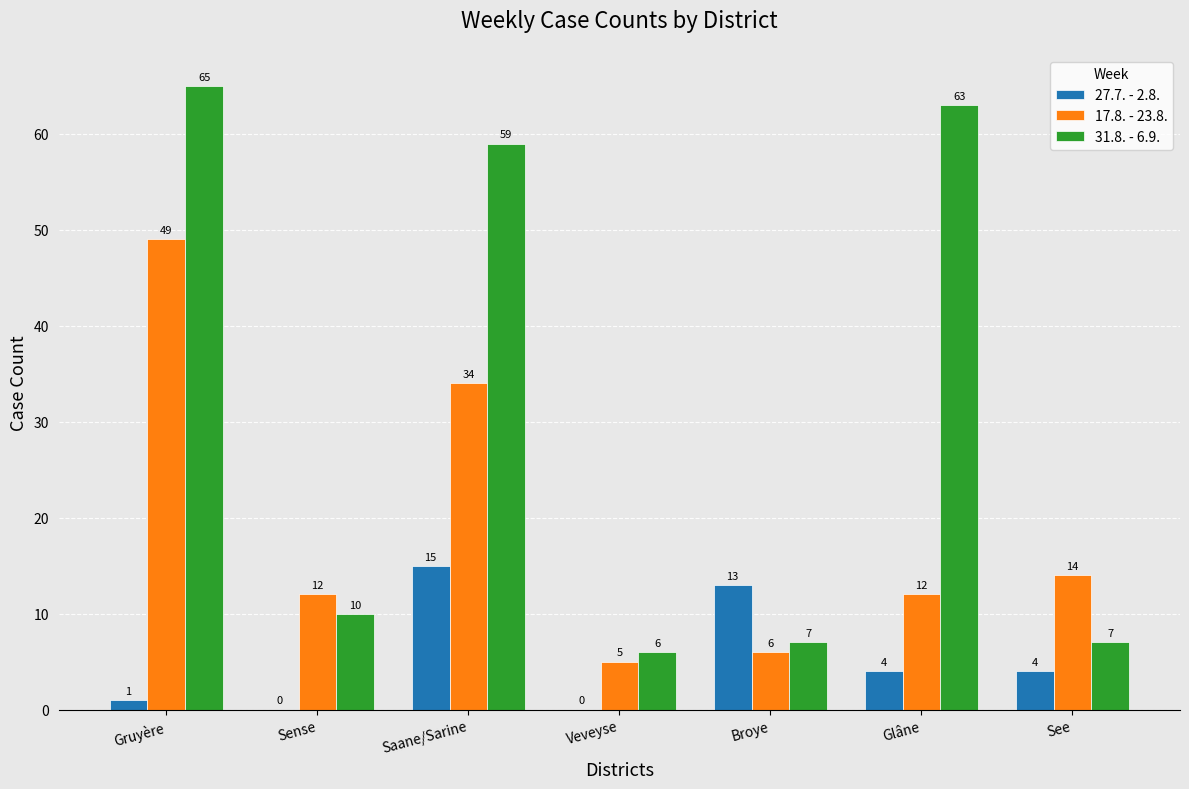

Which series has the widest spread of values?

31.8. - 6.9.